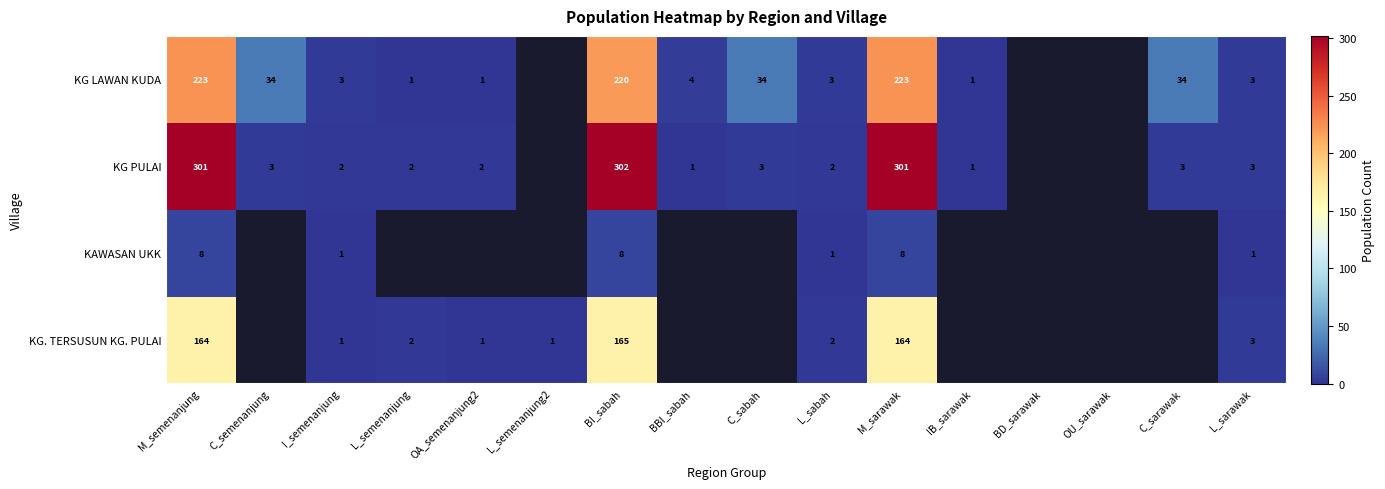

The value of KG LAWAN KUDA at M_semenanjung is 96. True or false?

False